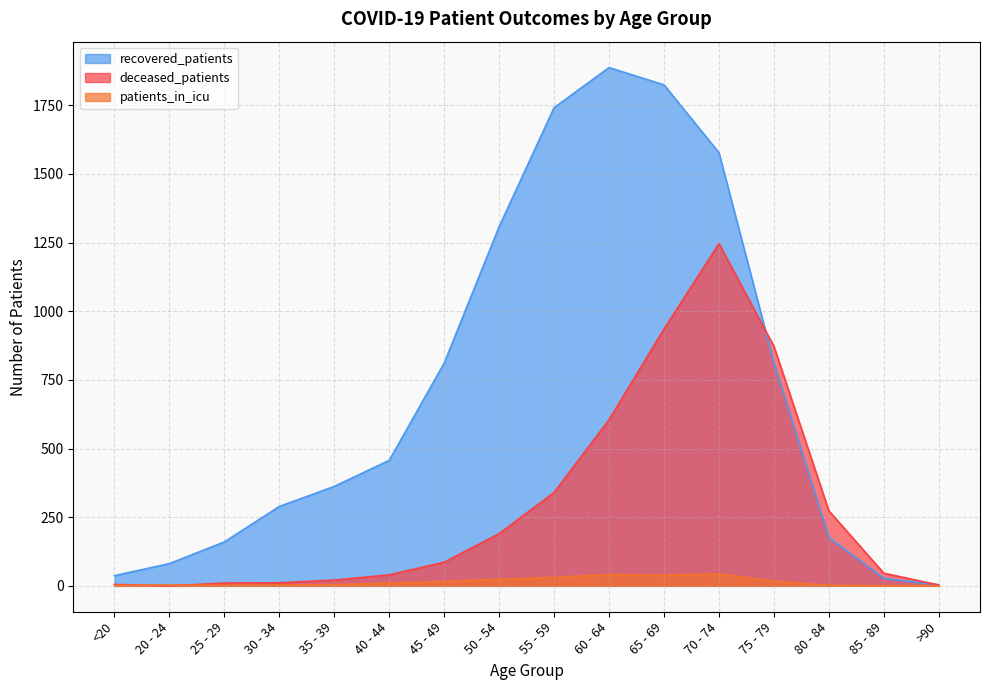

True or false: recovered_patients and patients_in_icu intersect in this chart.

False